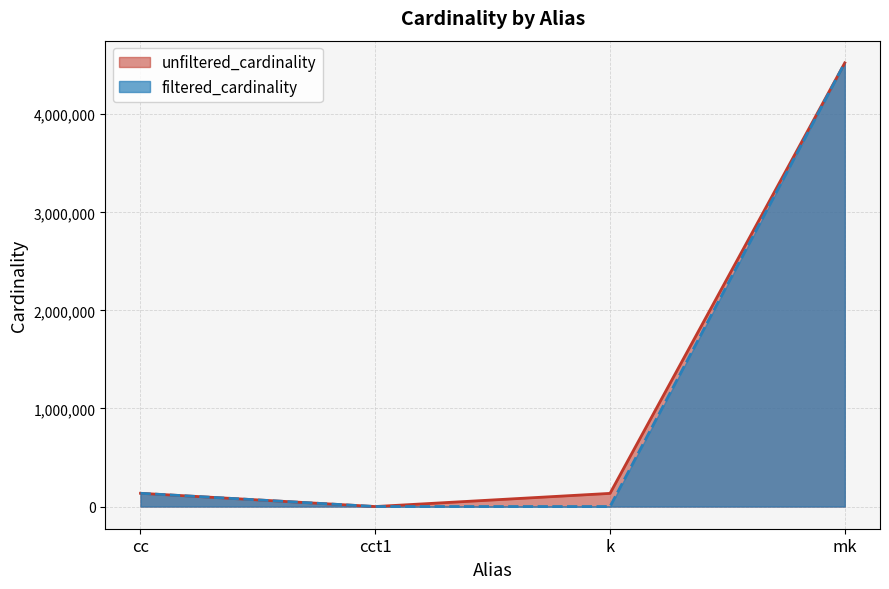

Which series has the widest spread of values?

filtered_cardinality